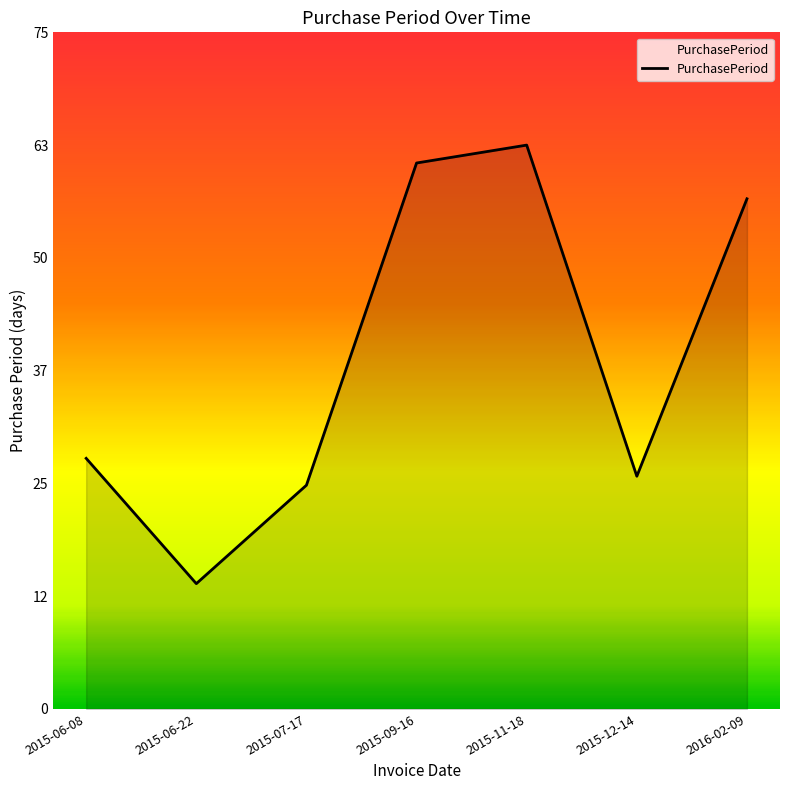

Approximately how many times larger is the value at 2016-02-09 compared to 2015-06-22?

4.1